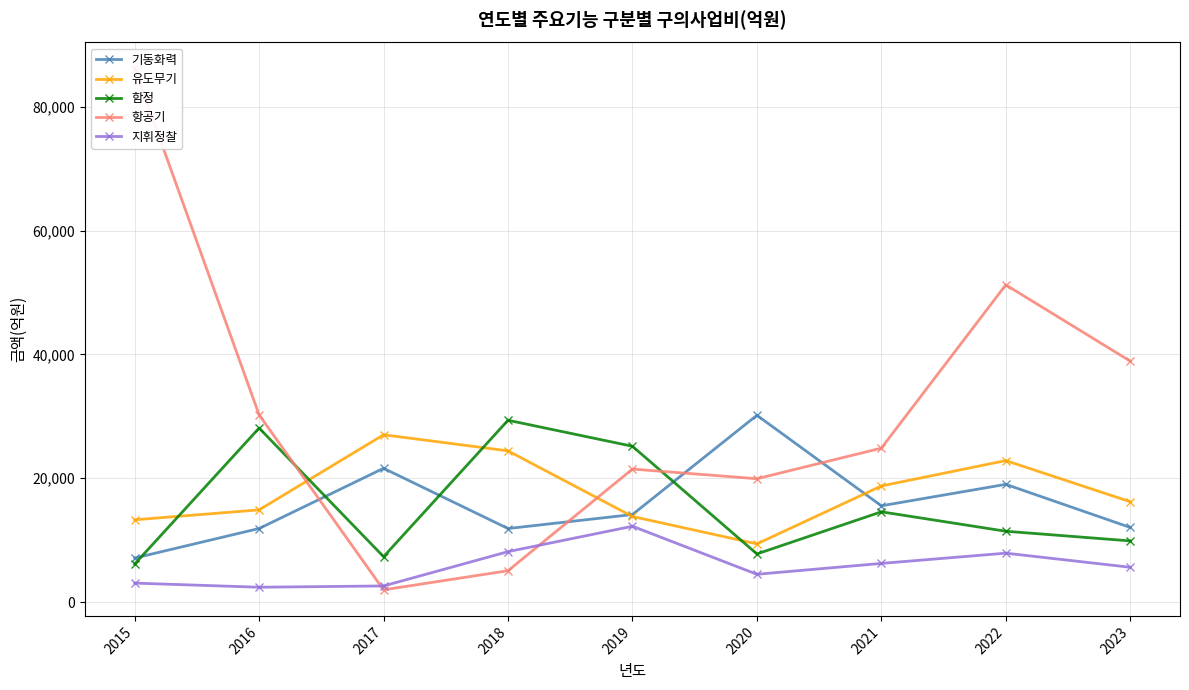

At 2019, list the series in order from smallest to largest.

지휘정찰, 유도무기, 기동화력, 항공기, 함정